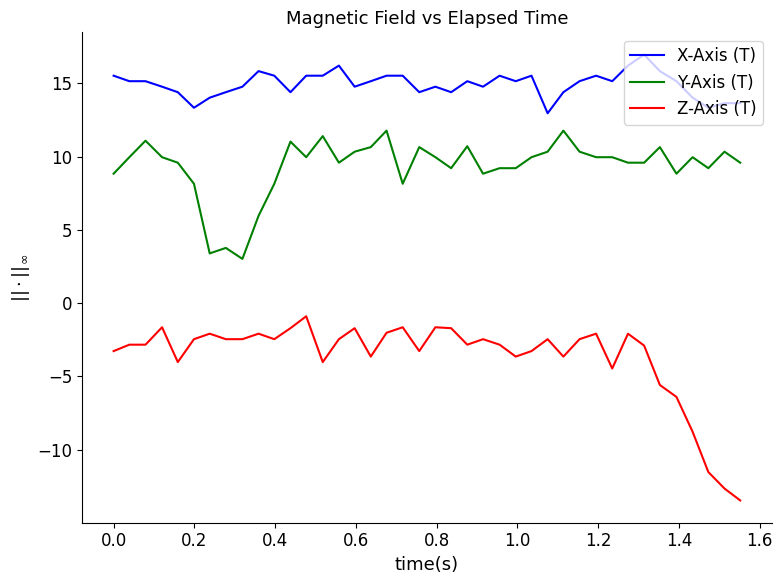

True or false: Z-Axis (T) and Y-Axis (T) cross at least once.

False